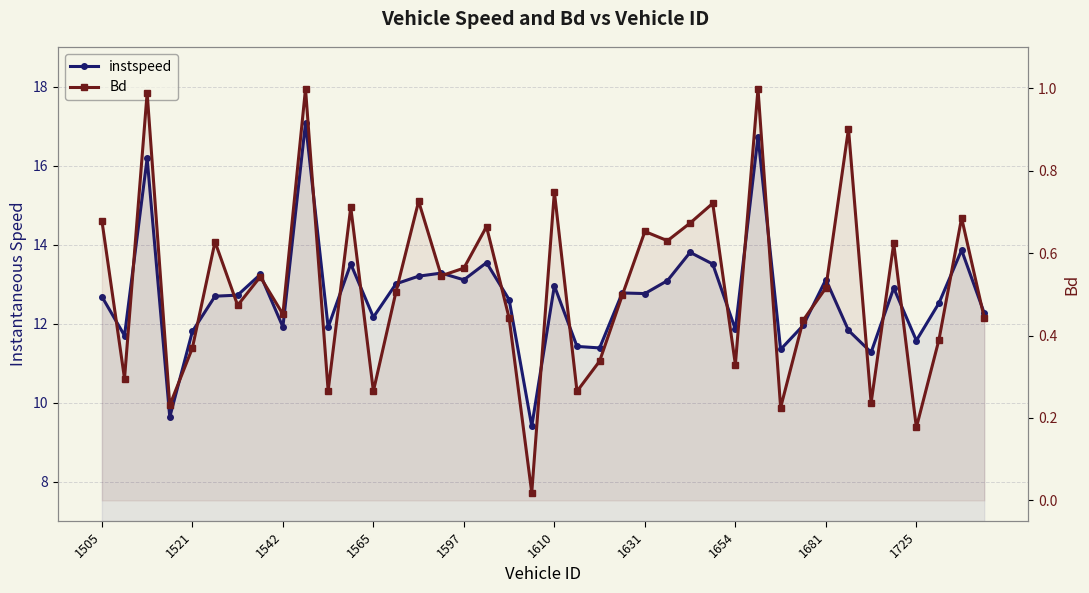

What is the sum of the Bd values at 10 and 12?

0.5